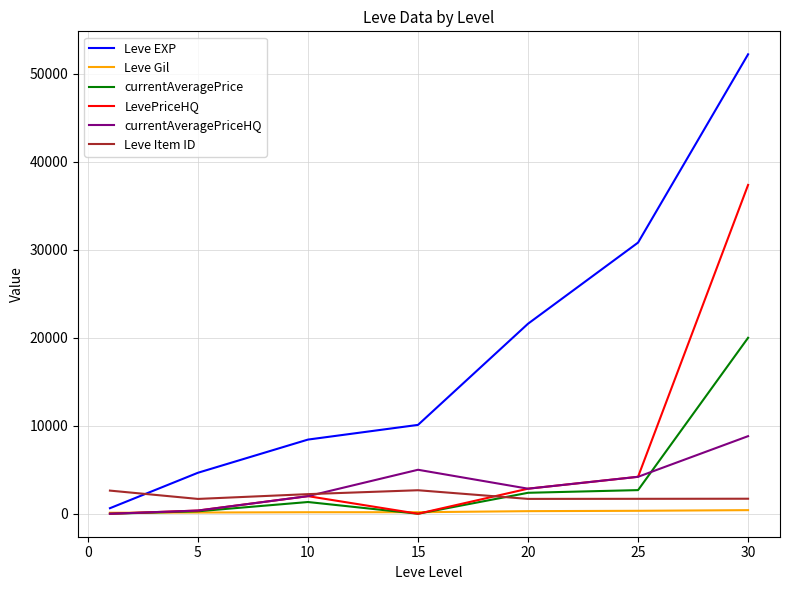

Which series has the widest spread of values?

Leve EXP